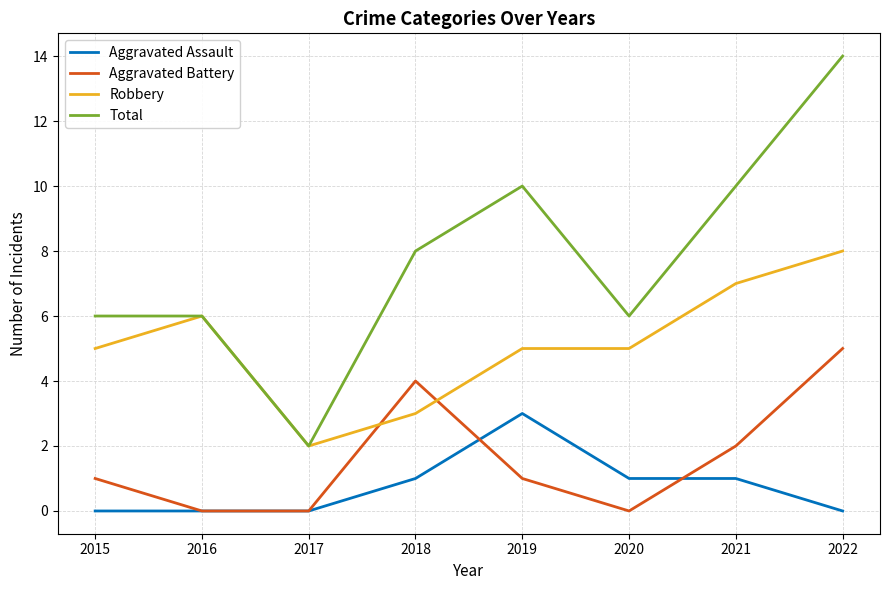

At which label does Aggravated Assault reach its peak?

2019